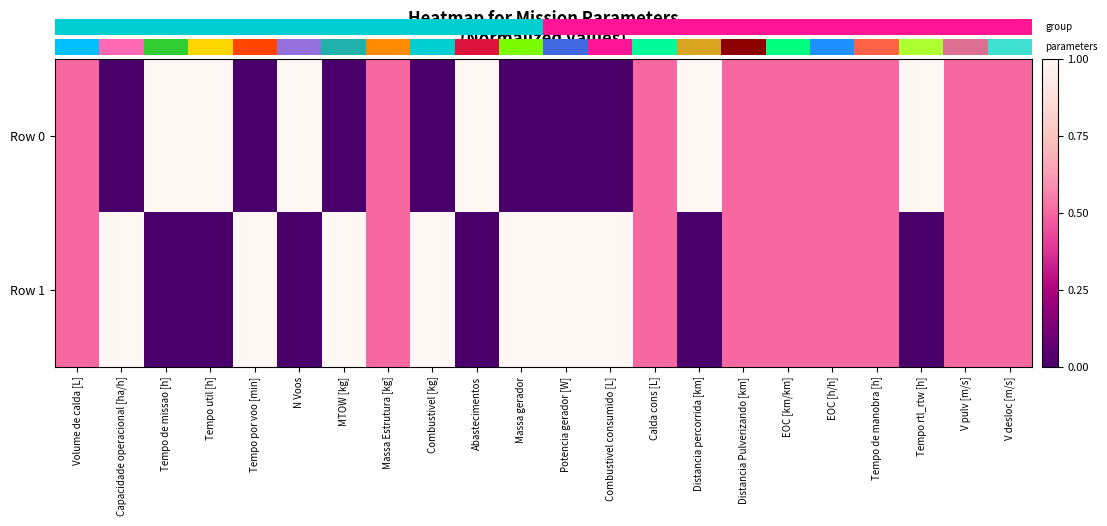

What is the sum of the Row 0 values at V pulv [m/s] and Calda cons [L]?

1.0